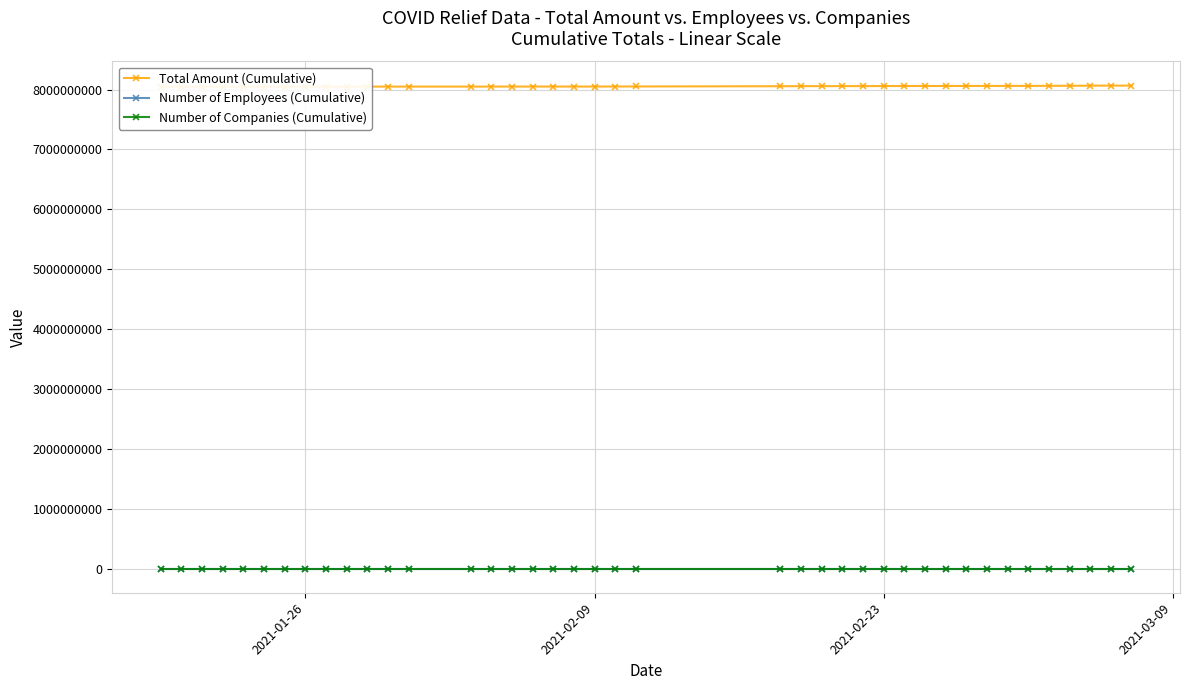

Which series has the largest range (max minus min)?

Total Amount (Cumulative)